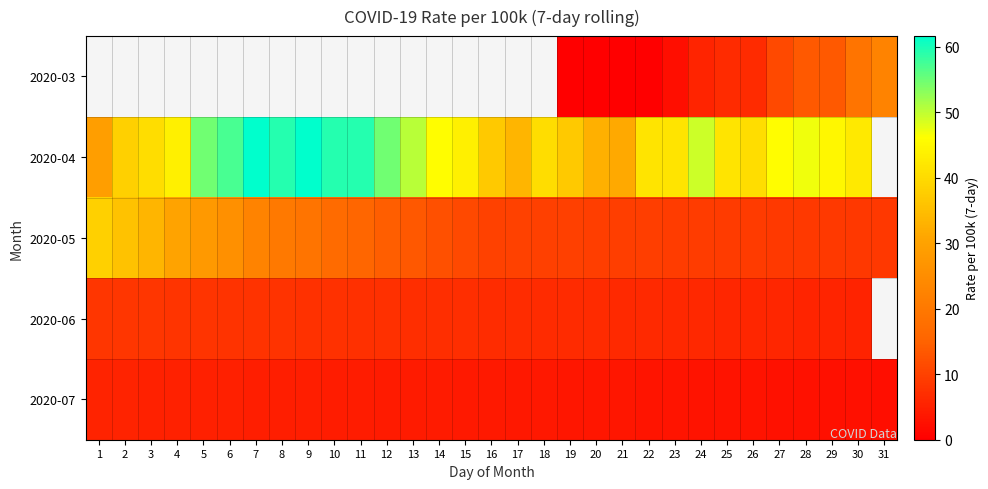

What is the total value across all series at 25?

66.2